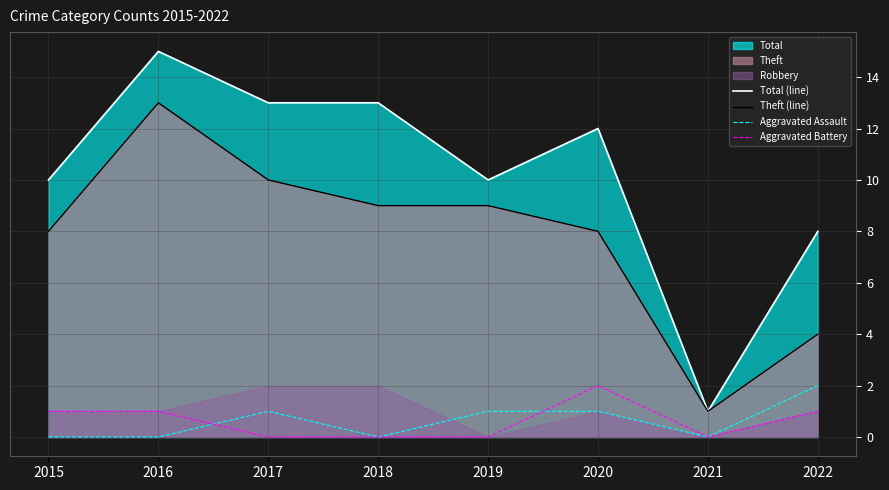

At 2020, list the series in order from smallest to largest.

Aggravated Assault, Aggravated Battery, Theft (line), Total (line)